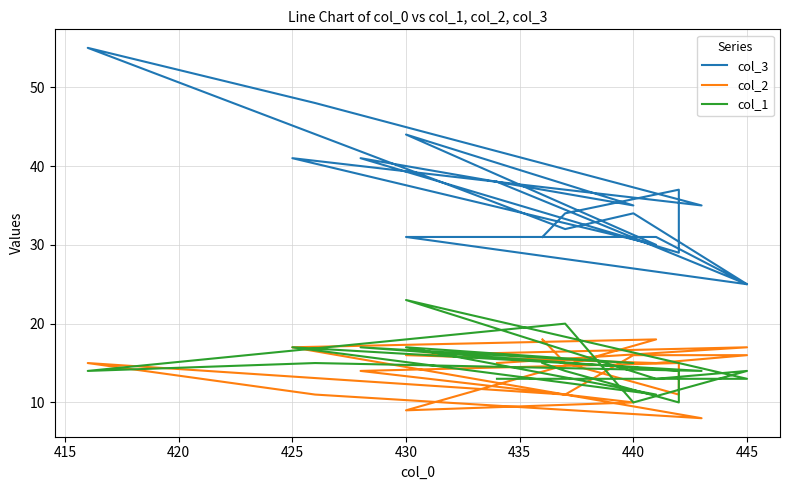

What are all the series names shown in the legend?

col_3, col_2, col_1